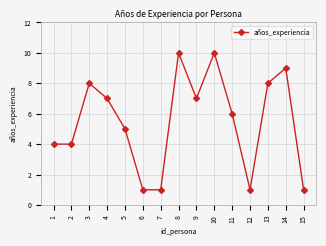

Approximately how many times larger is the value at 15 compared to 9?

0.1